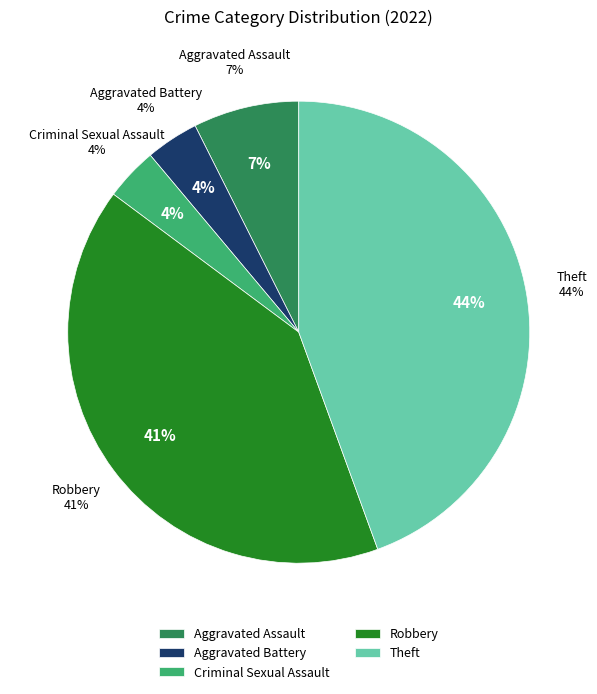

To the nearest percent, what percentage of the pie is Aggravated Battery?

4%